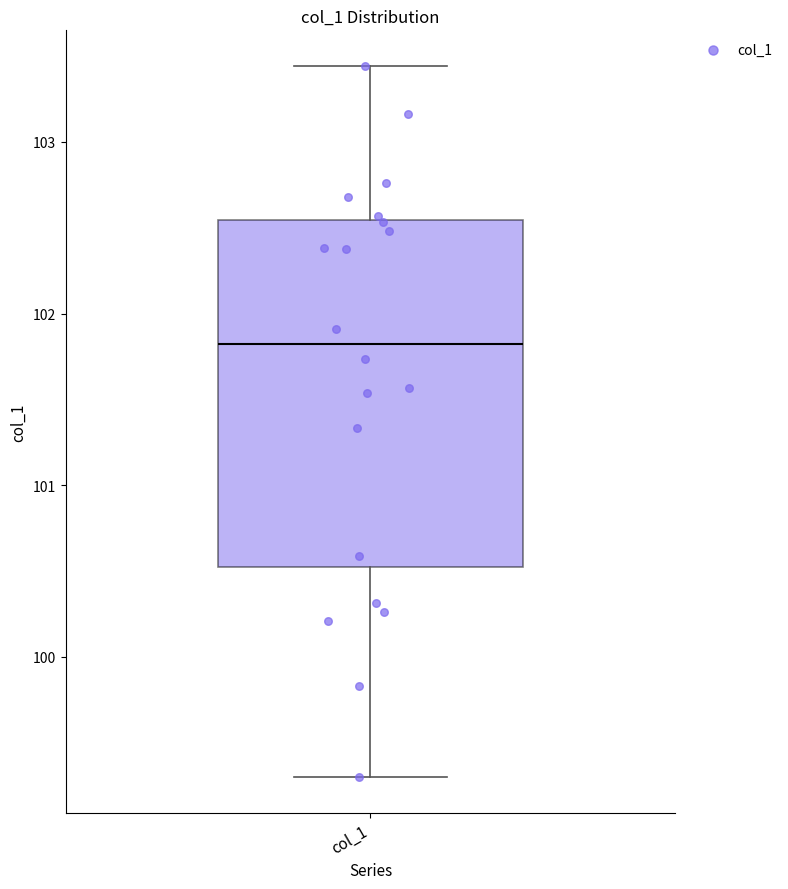

Where does the upper whisker of the box for col_1 end on the y-axis? The values are not printed on the chart, so give them approximately, as read against the axis.

103.4